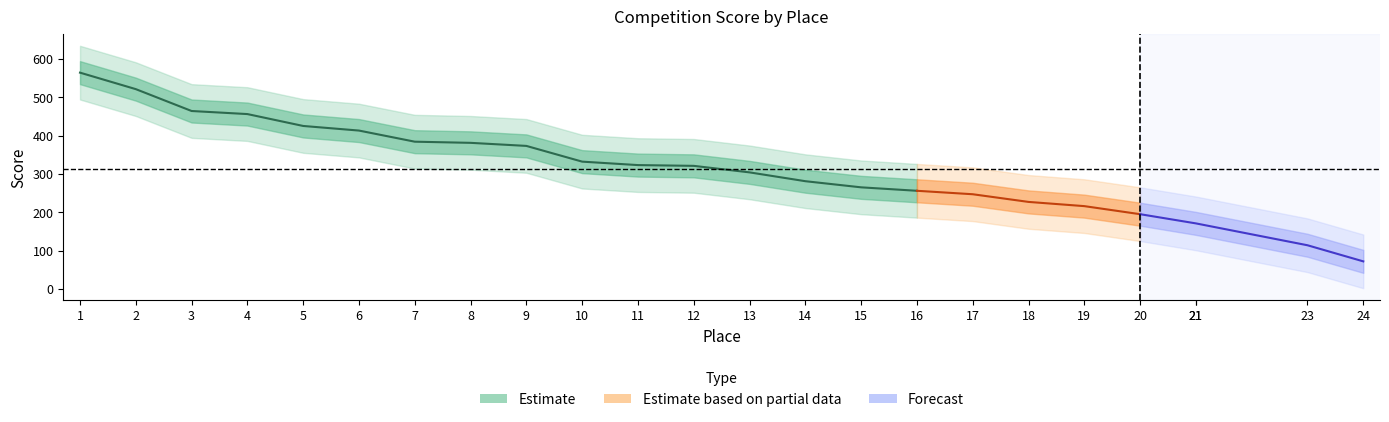

Rank the categories by value from lowest to highest.

24, 23, 21, 21, 20, 19, 18, 17, 16, 15, 14, 13, 12, 11, 10, 9, 8, 7, 6, 5, 4, 3, 2, 1